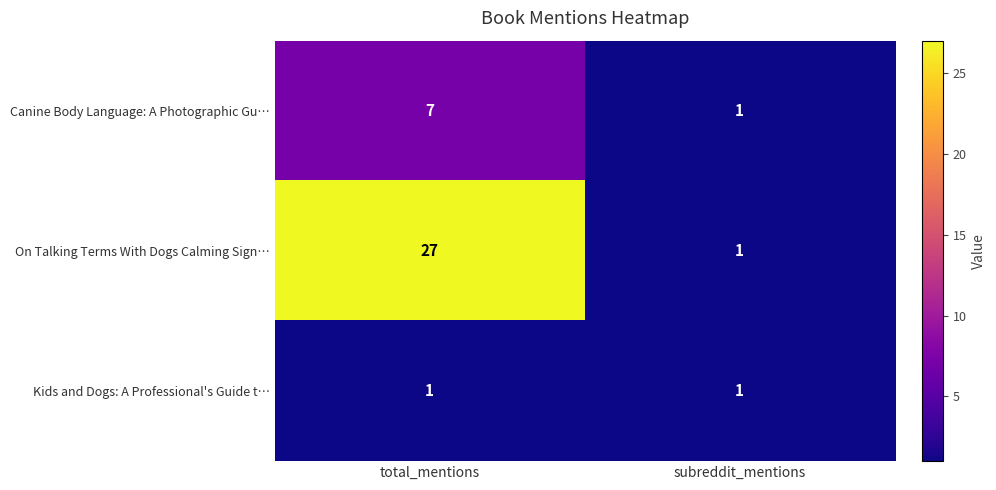

Which series has the largest range (max minus min)?

On Talking Terms With Dogs Calming Sign…